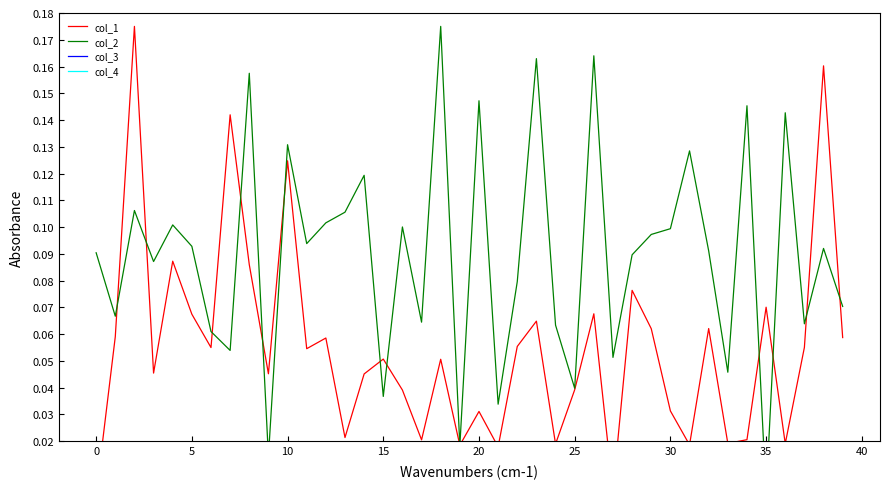

Which series has the largest total across all categories?

col_2